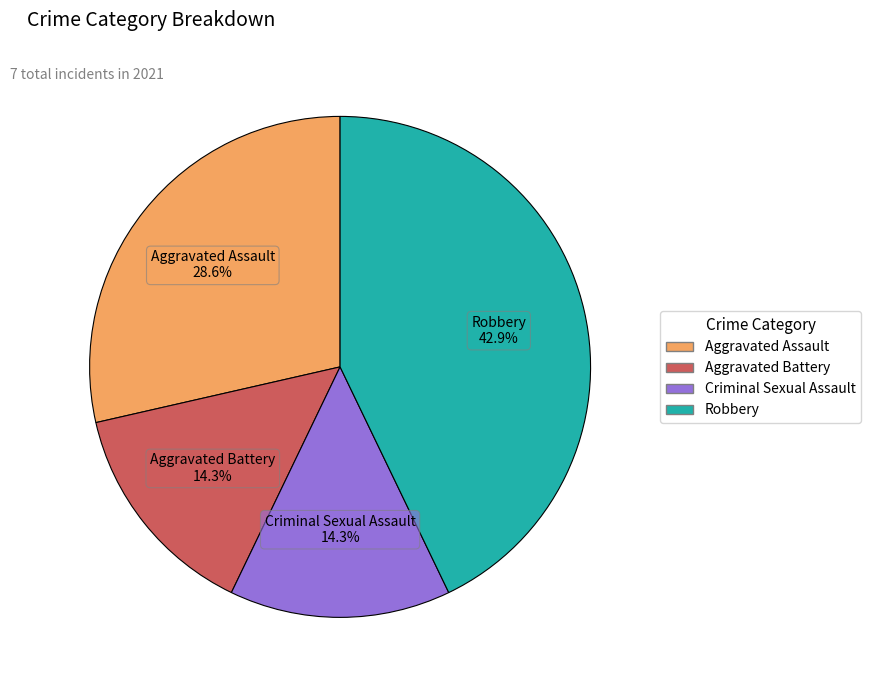

How many slices are in this pie chart?

4